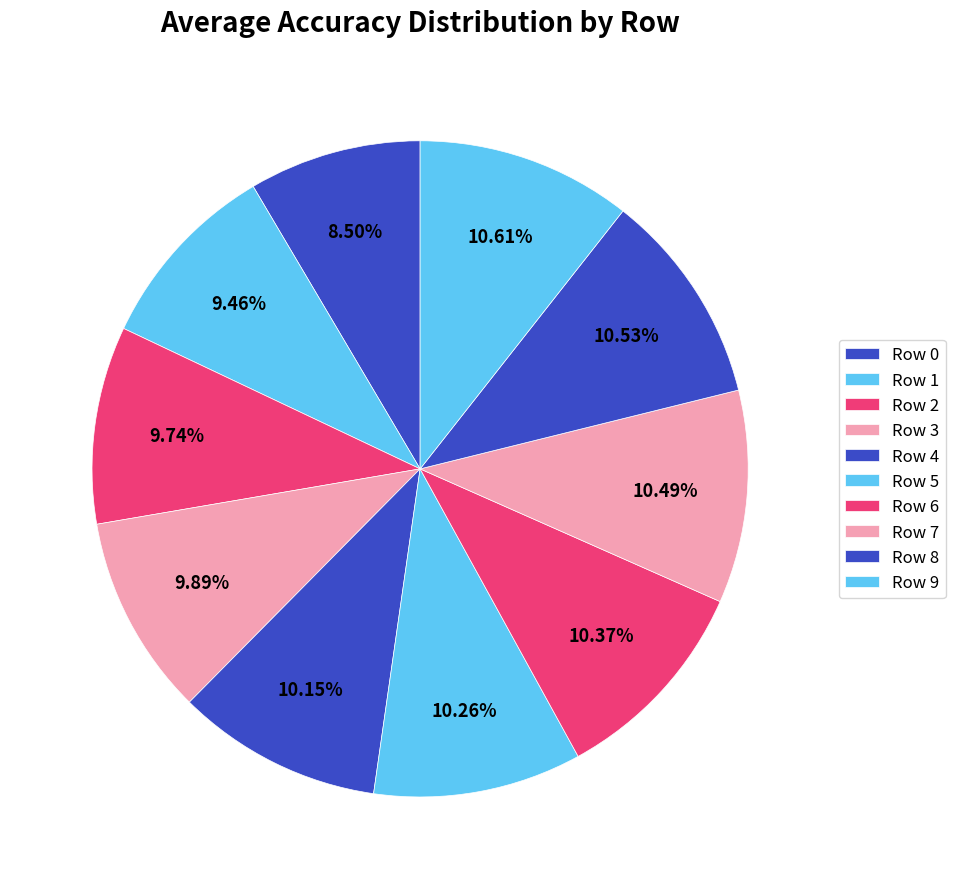

Count the number of slices in the pie.

10